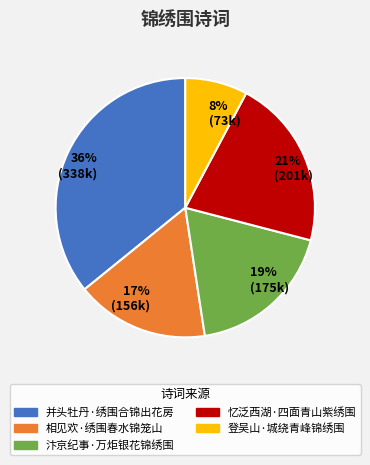

How many slices are in this pie chart?

5